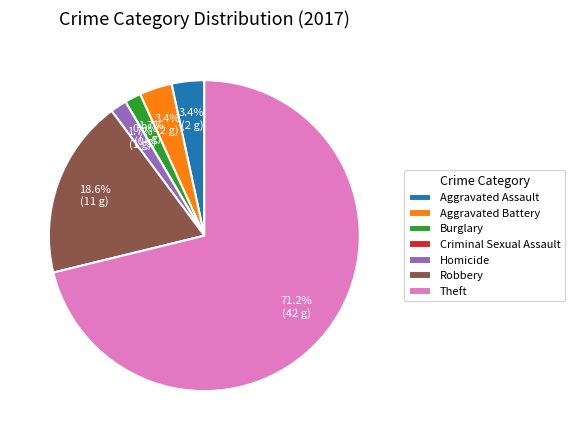

Is there a majority slice in this chart?

Yes